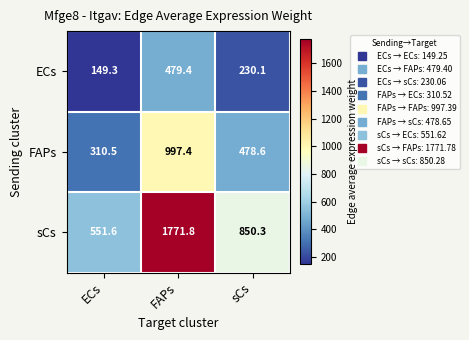

Reading left to right, transcribe all the data shown in this chart.

ECs: ECs=149.3	FAPs=479.4	sCs=230.1
FAPs: ECs=310.5	FAPs=997.4	sCs=478.6
sCs: ECs=551.6	FAPs=1771.8	sCs=850.3